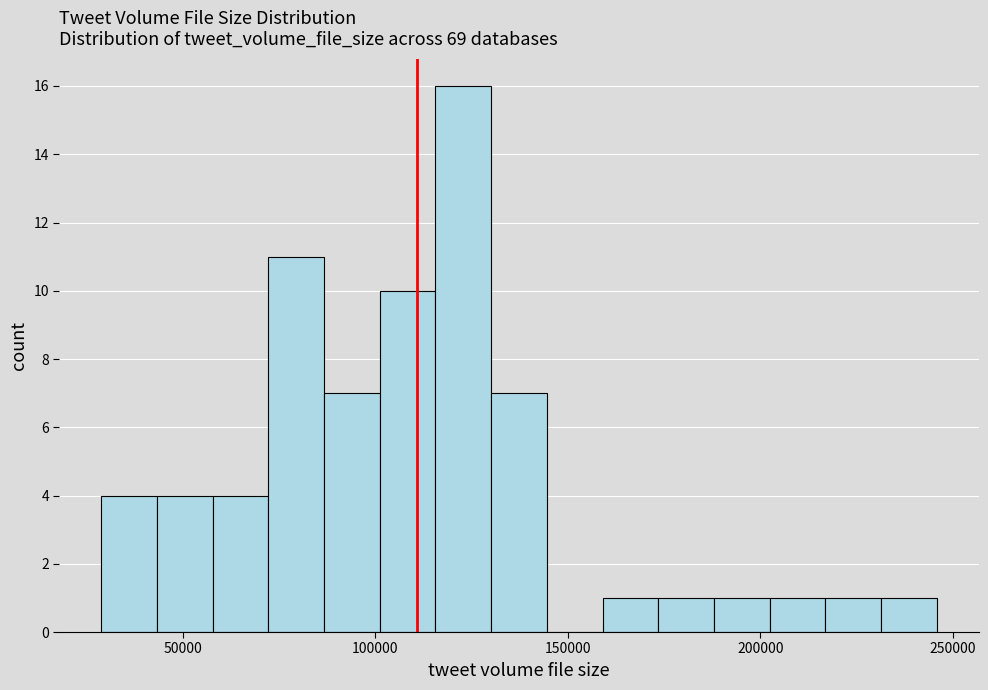

Around what value on the x-axis is the tallest bar? Give the approximate position of its centre, as read against the axis.

125000